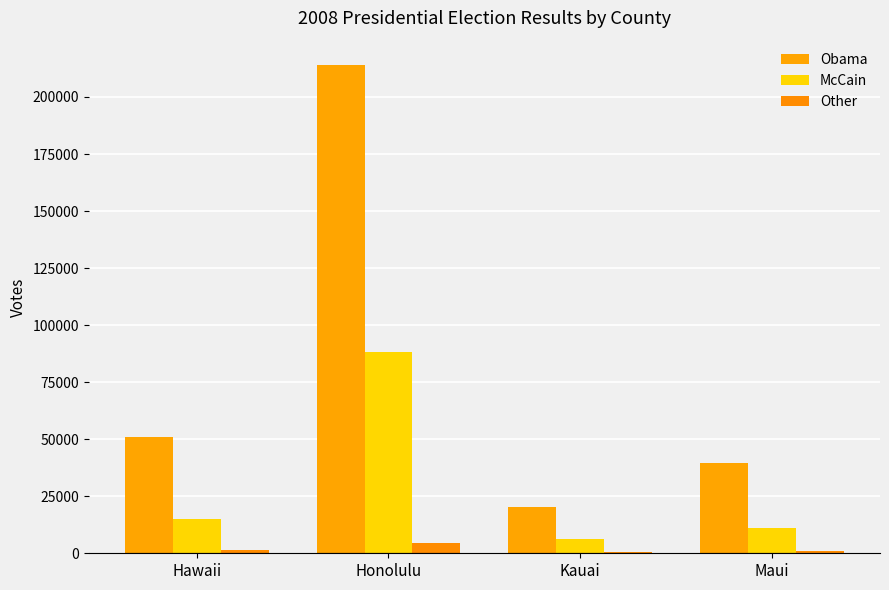

Count the number of data series in this chart.

3